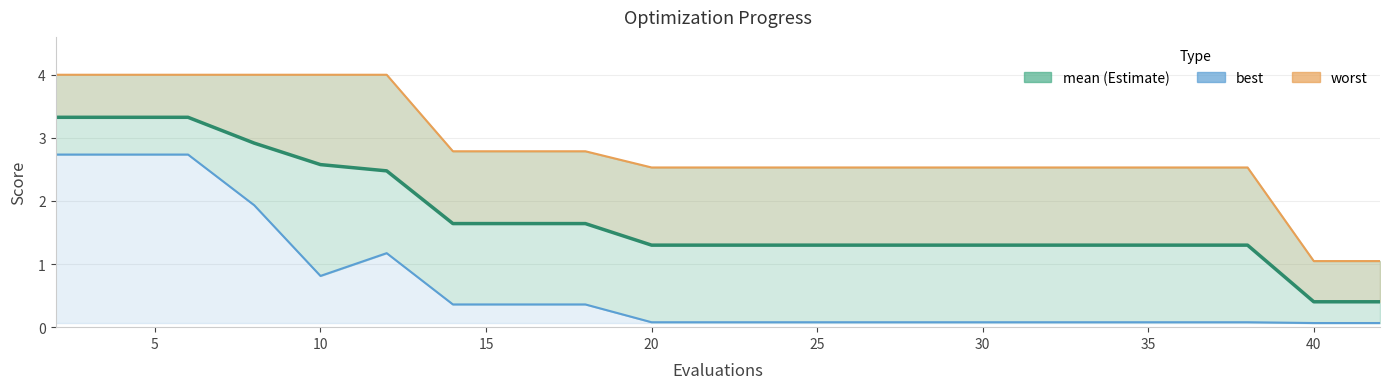

True or false: worst and mean cross at least once.

False